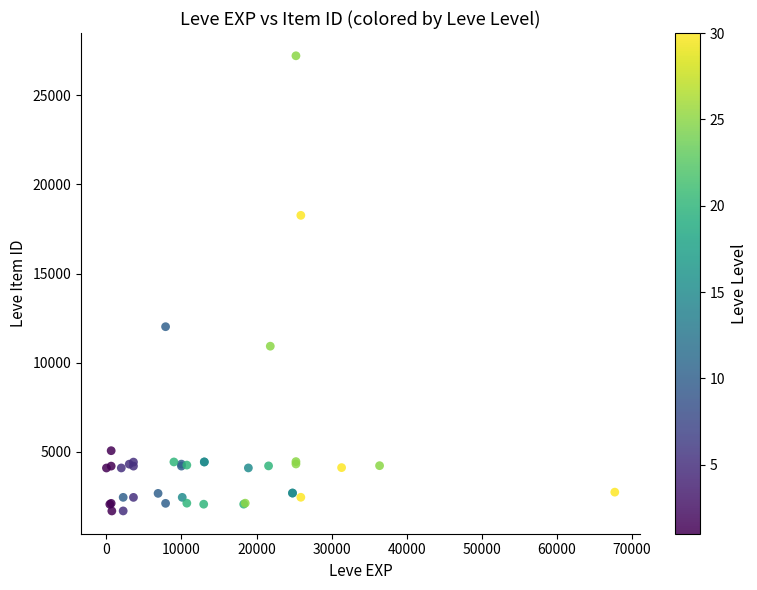

What Y value in the scatter plot is closest to 14448?

12018